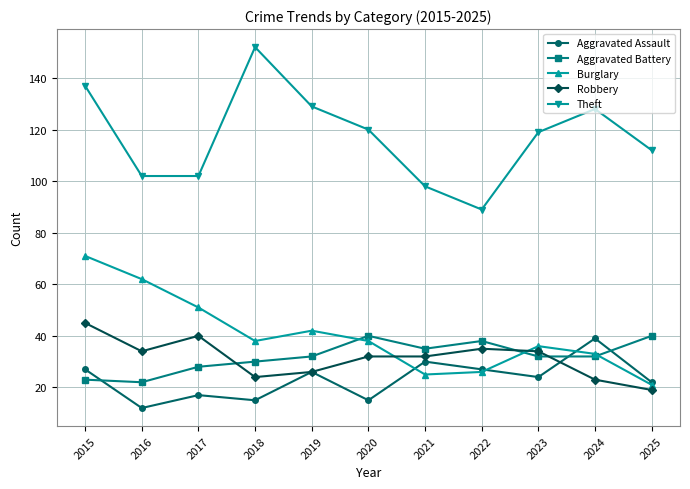

Reading left to right, list all the values displayed in this chart.

Aggravated Assault: 2015=27	2016=12	2017=17	2018=15	2019=26	2020=15	2021=30	2022=27	2023=24	2024=39	2025=22
Aggravated Battery: 2015=23	2016=22	2017=28	2018=30	2019=32	2020=40	2021=35	2022=38	2023=32	2024=32	2025=40
Burglary: 2015=71	2016=62	2017=51	2018=38	2019=42	2020=38	2021=25	2022=26	2023=36	2024=33	2025=21
Robbery: 2015=45	2016=34	2017=40	2018=24	2019=26	2020=32	2021=32	2022=35	2023=34	2024=23	2025=19
Theft: 2015=137	2016=102	2017=102	2018=152	2019=129	2020=120	2021=98	2022=89	2023=119	2024=128	2025=112